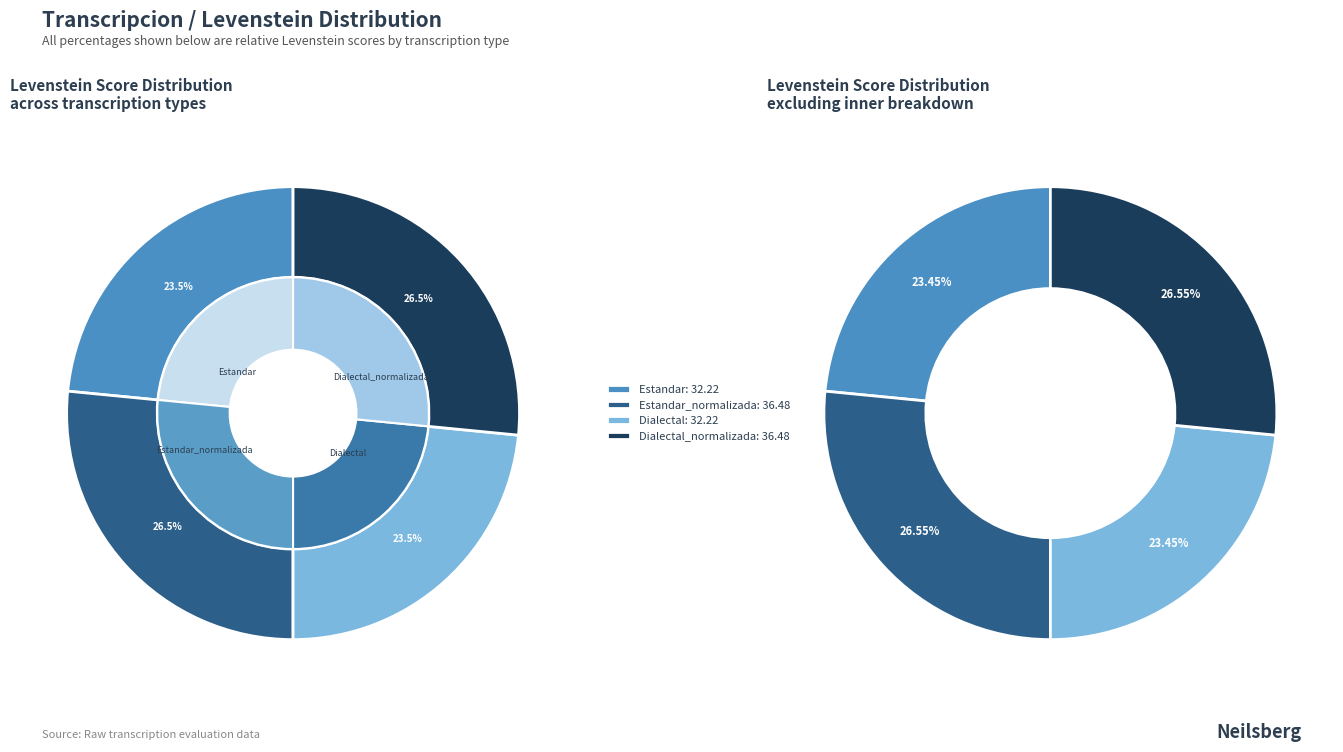

Does Dialectal represent more than half of the total?

No